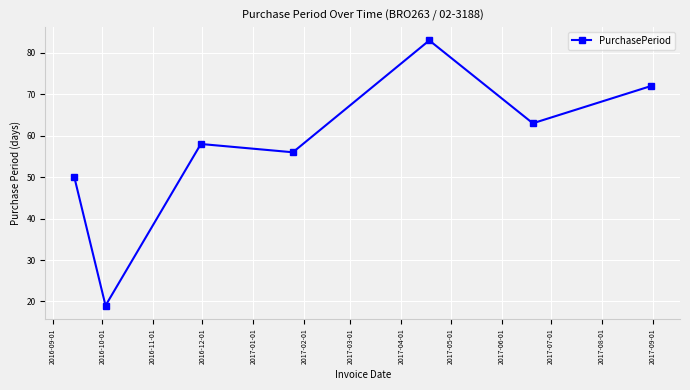

What is the difference between the maximum and second lowest values?

33